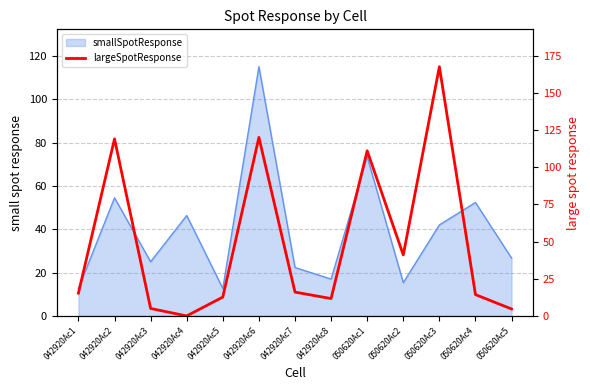

The chart shows a value of 12.7 at 042920Ac5. True or false?

True